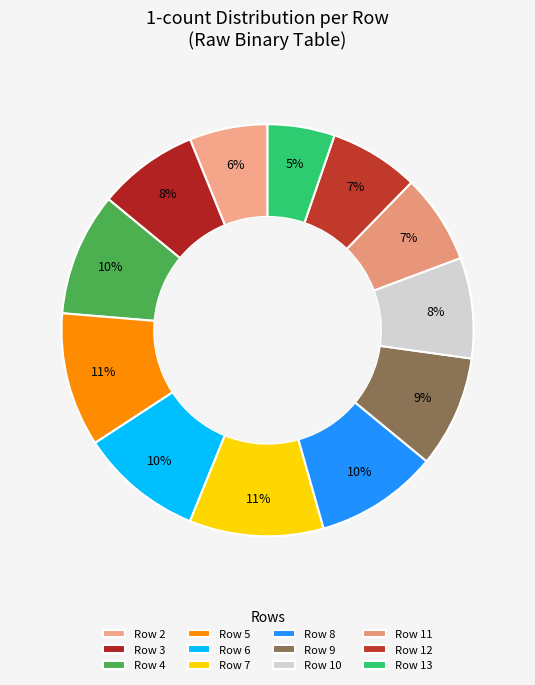

How many segments does this pie chart have?

12